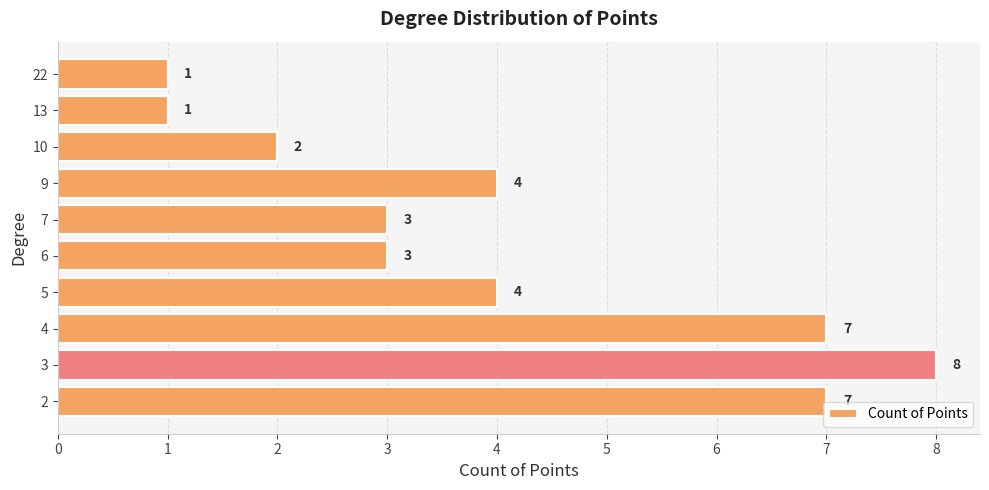

What is the smallest value displayed?

1